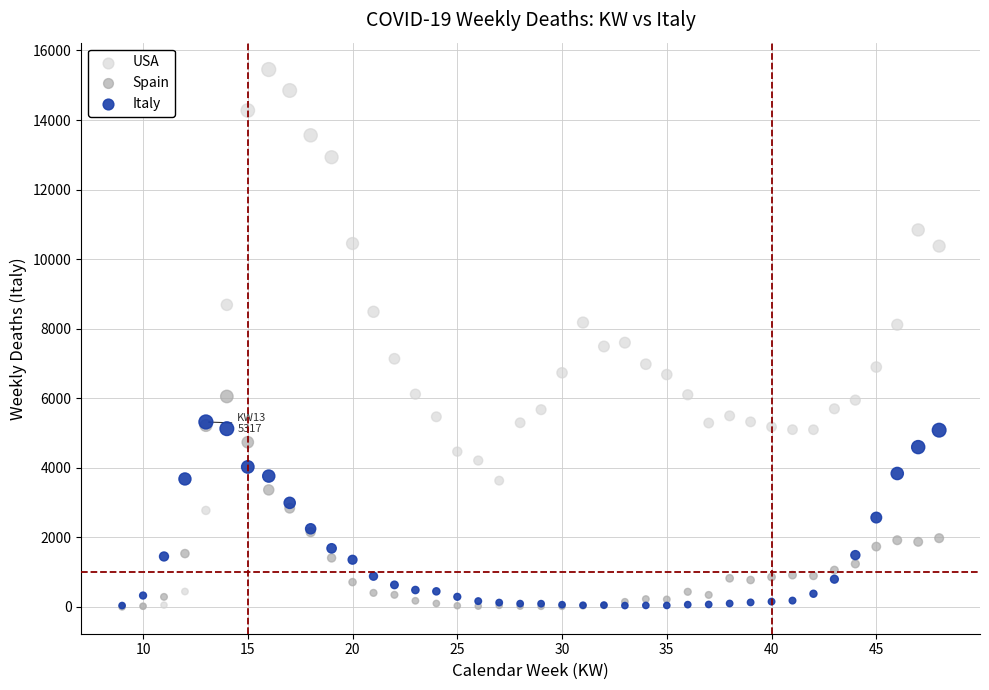

Which series has the largest Y range (max minus min)?

USA